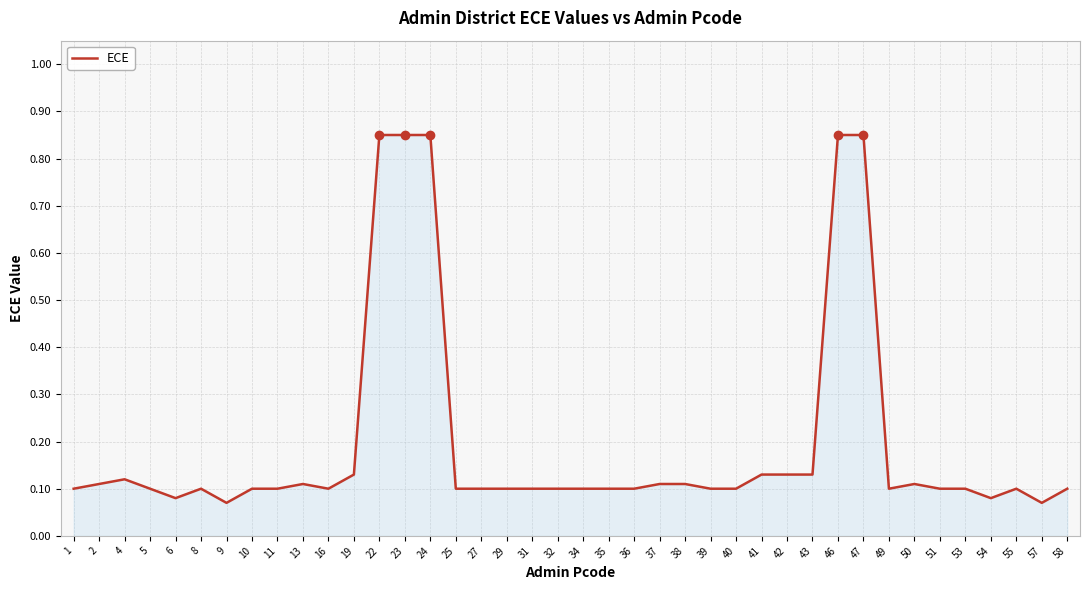

Does the chart display data point markers on the line(s)?

No